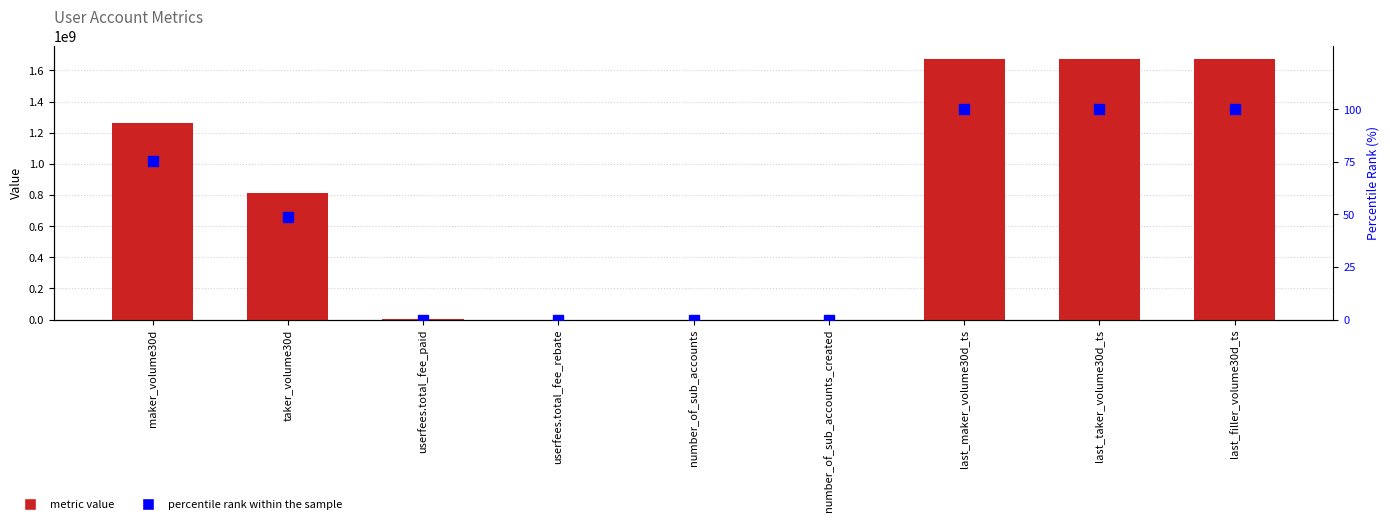

Count the number of categories in the chart.

9